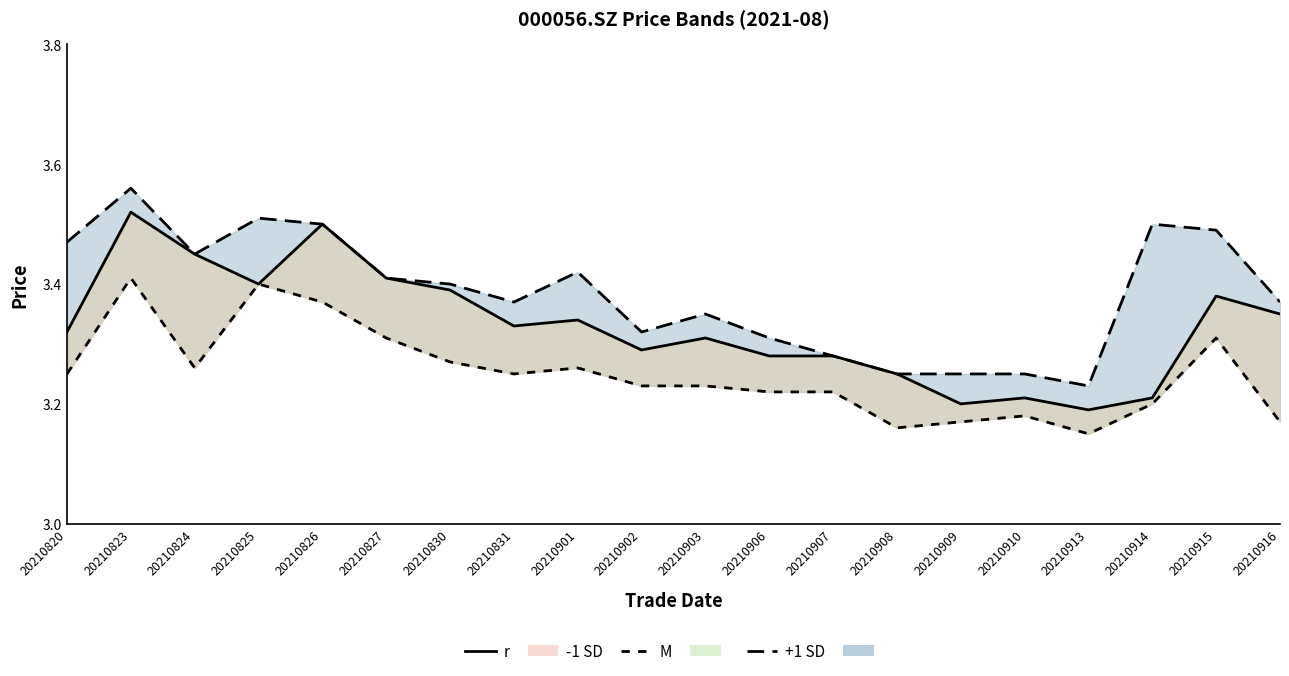

What is the spread (max minus min) of values at 20210903?

0.1